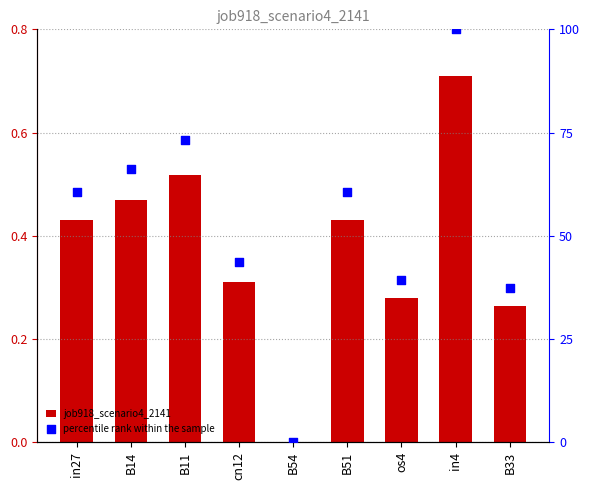

At how many categories does at least one series exceed 12?

8